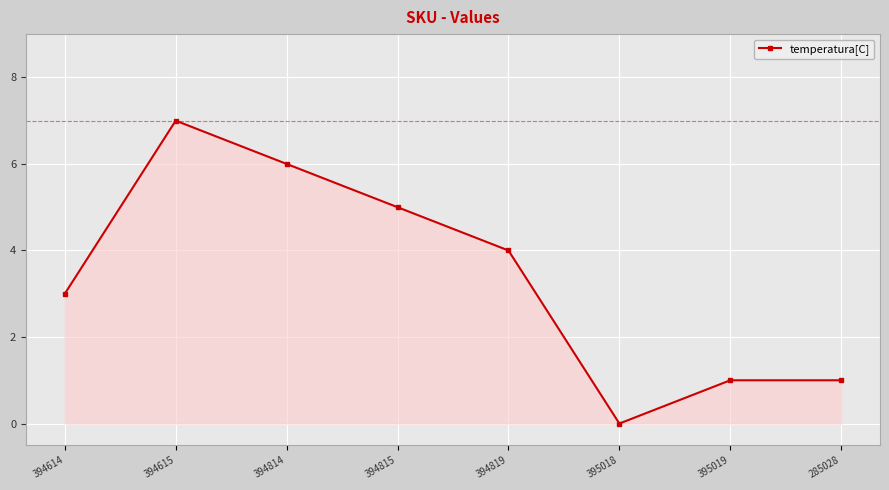

What is the maximum value shown in the chart?

7